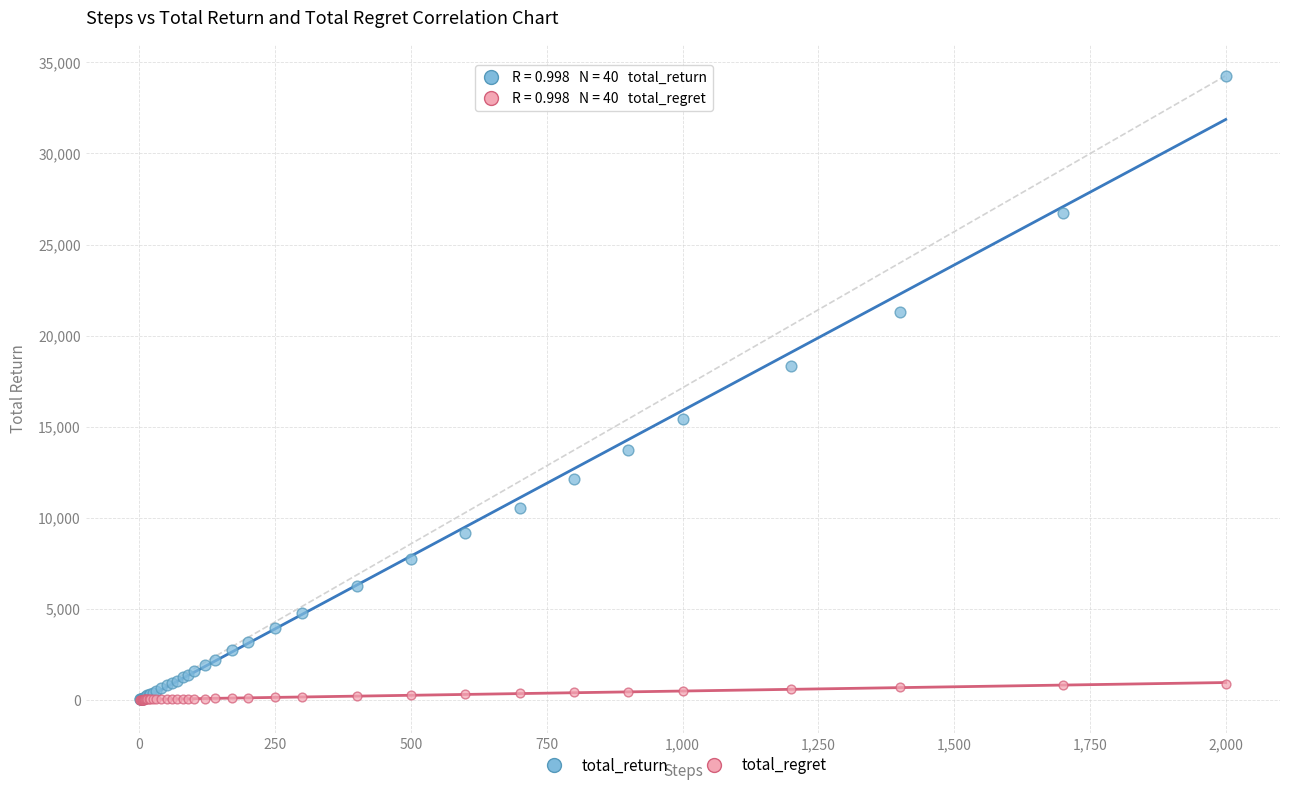

Which series reaches the maximum Y coordinate?

total_return